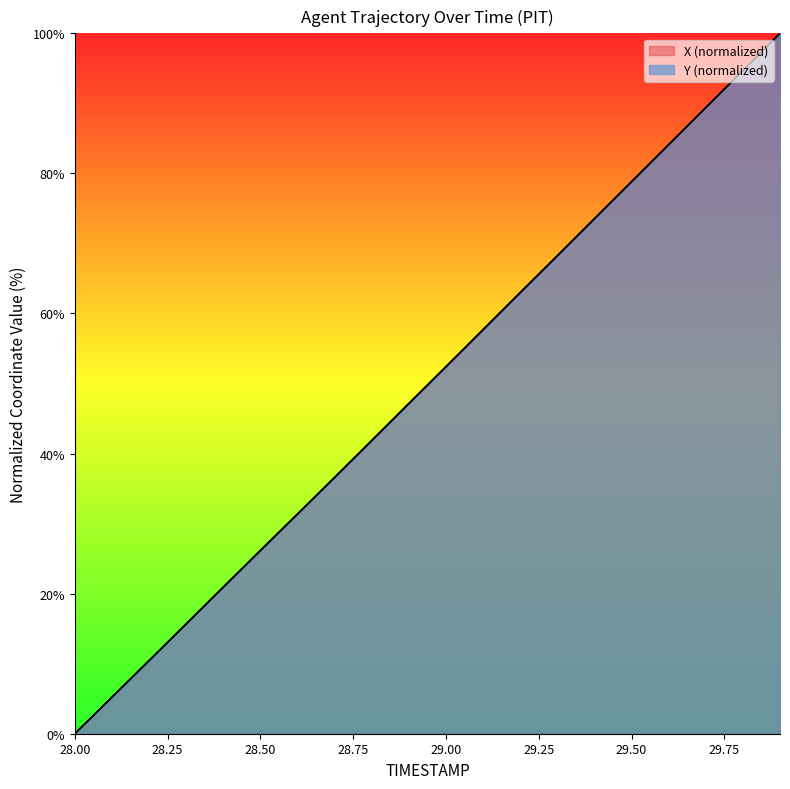

True or false: Y and X cross at least once.

True